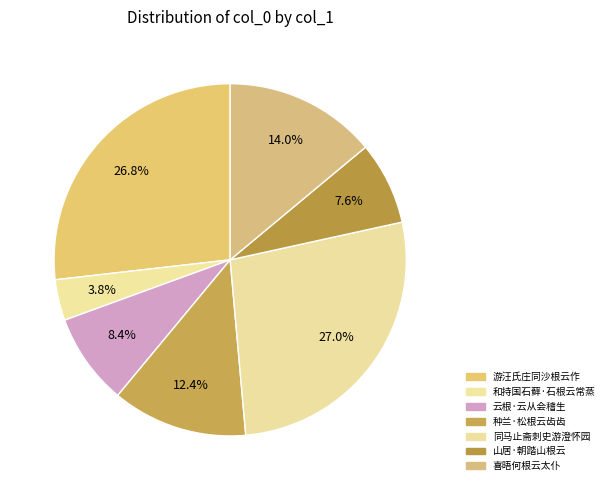

How many segments does this pie chart have?

7